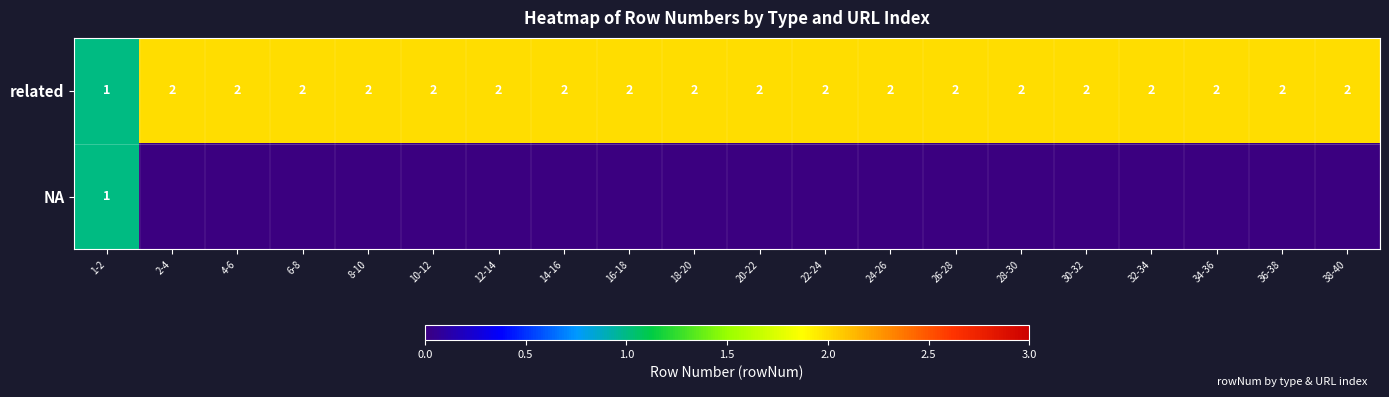

At how many categories does at least one series exceed 1?

19